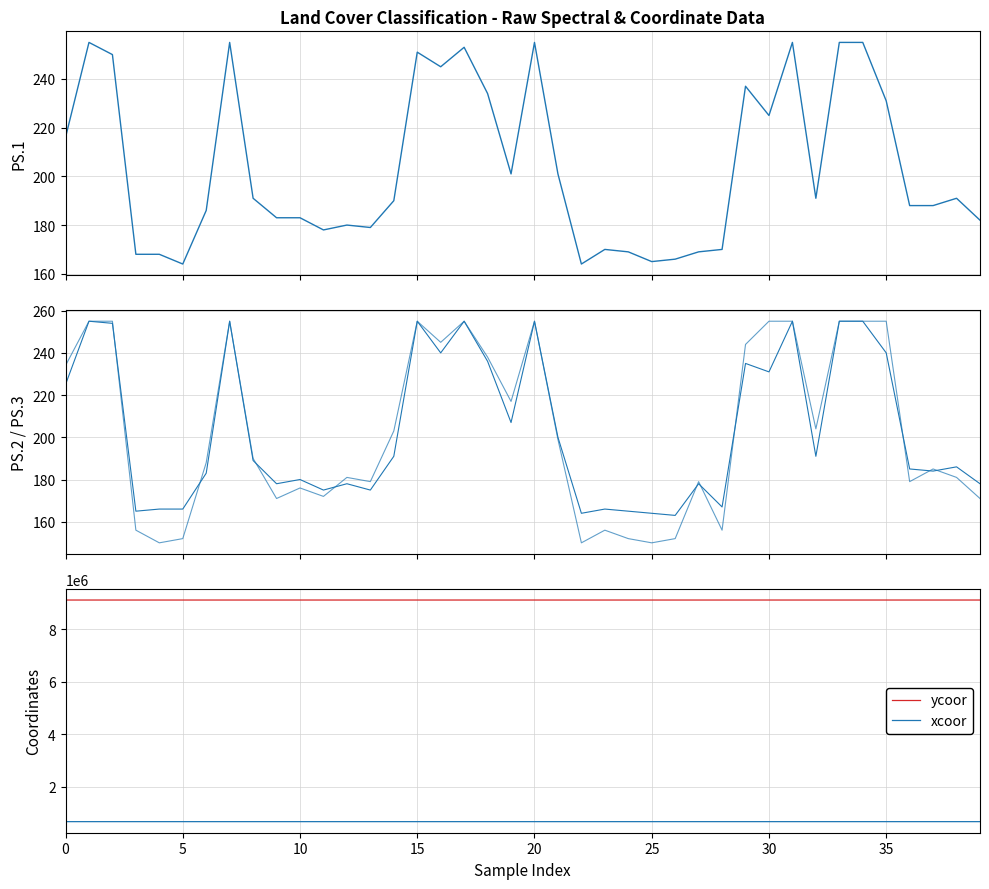

True or false: ycoor and xcoor intersect in this chart.

False